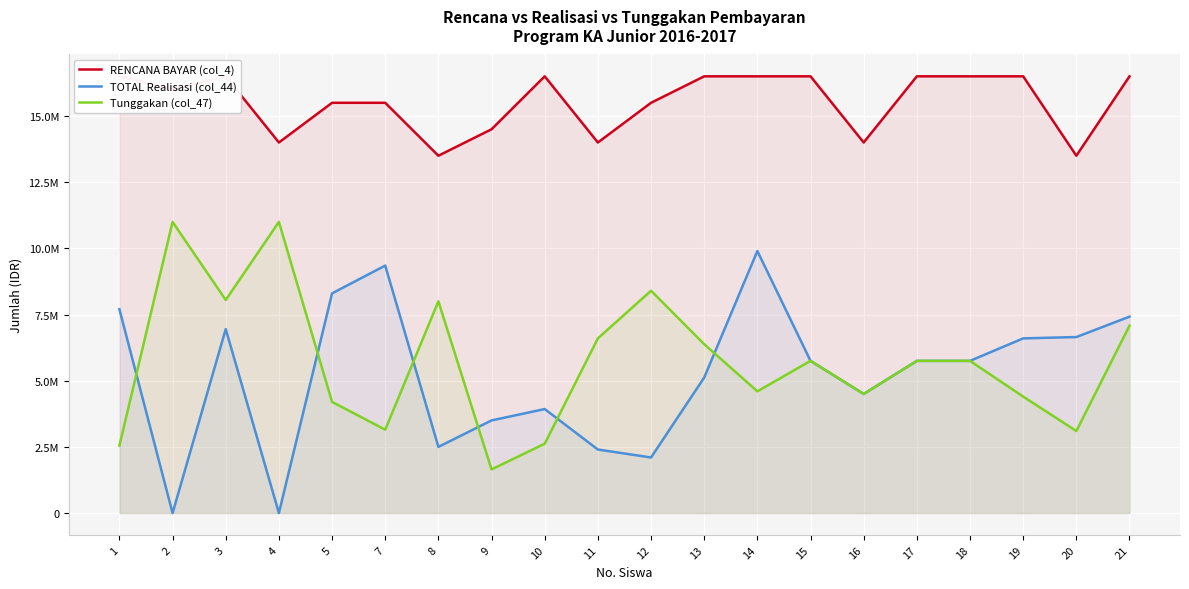

Between 10 and 12, which series saw the biggest shift?

Tunggakan (col_47)